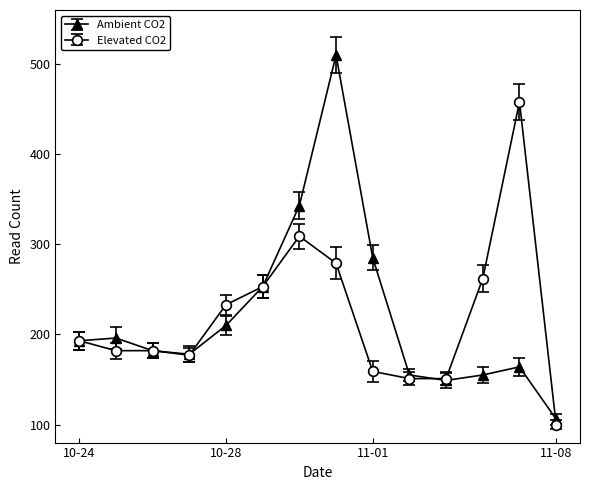

What is the smallest value displayed?

100